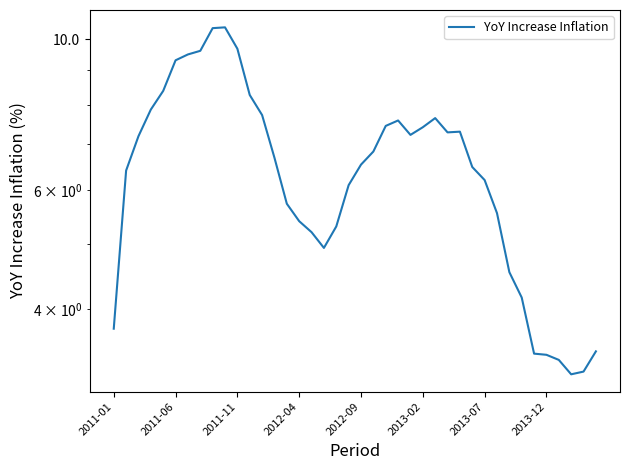

Reading left to right, list all the values displayed in this chart.

3.7	6.4	7.2	7.9	8.4	9.3	9.5	9.6	10.4	10.4	9.7	8.3	7.7	6.7	5.7	5.4	5.2	4.9	5.3	6.1	6.5	6.8	7.5	7.6	7.2	7.4	7.7	7.3	7.3	6.5	6.2	5.5	4.5	4.2	3.4	3.4	3.4	3.2	3.2	3.5